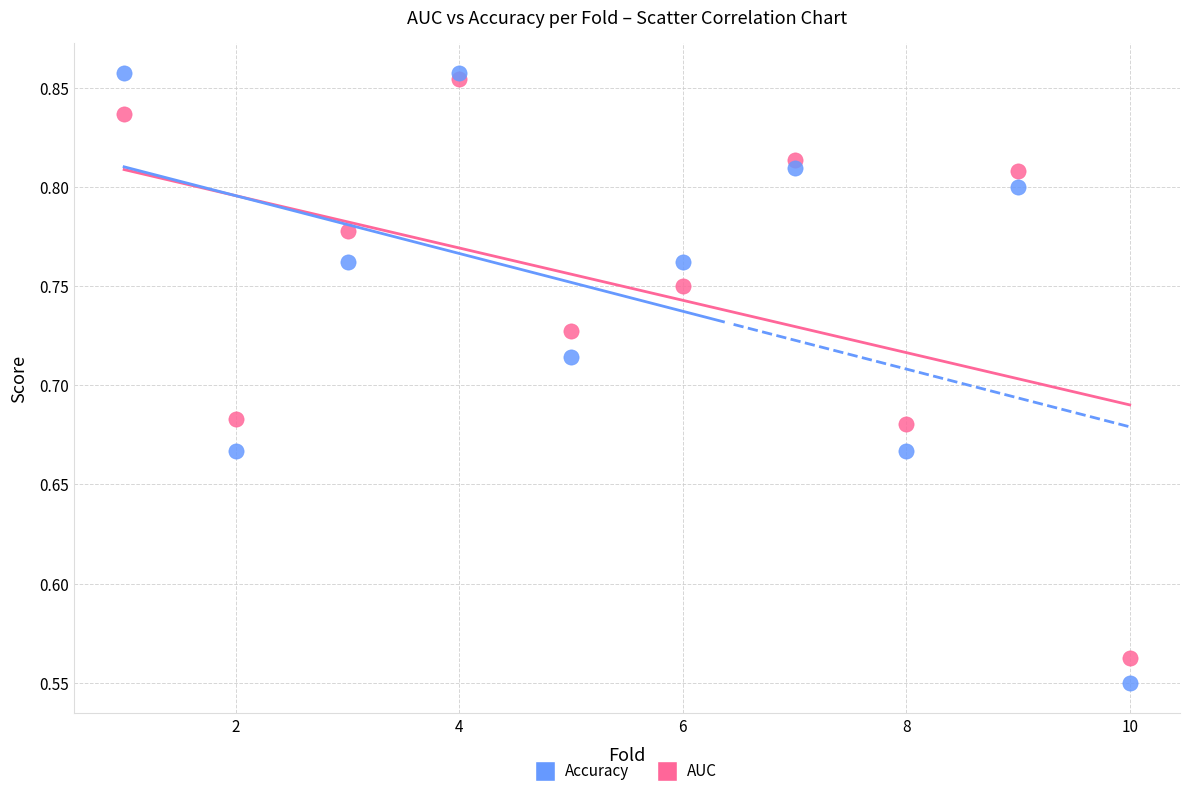

Which series reaches the minimum Y coordinate?

Accuracy